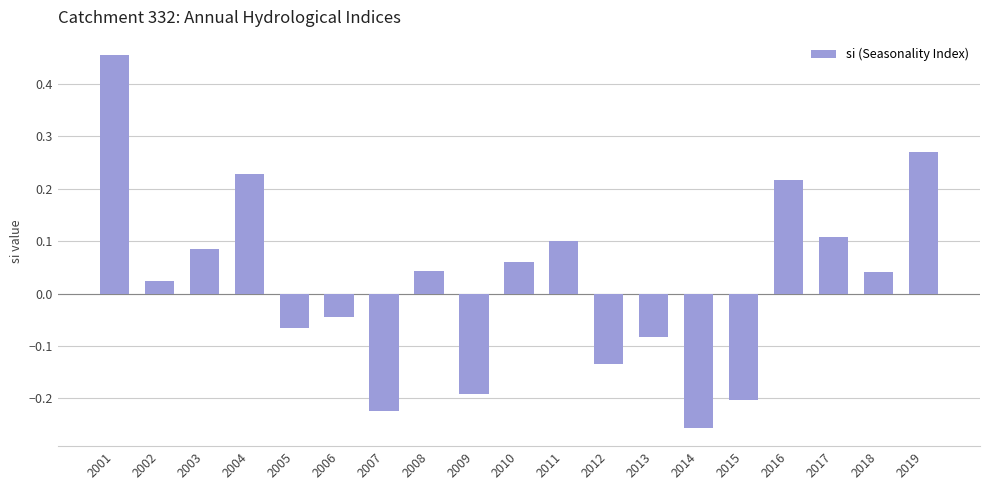

At which label does the data first exceed 0?

2001